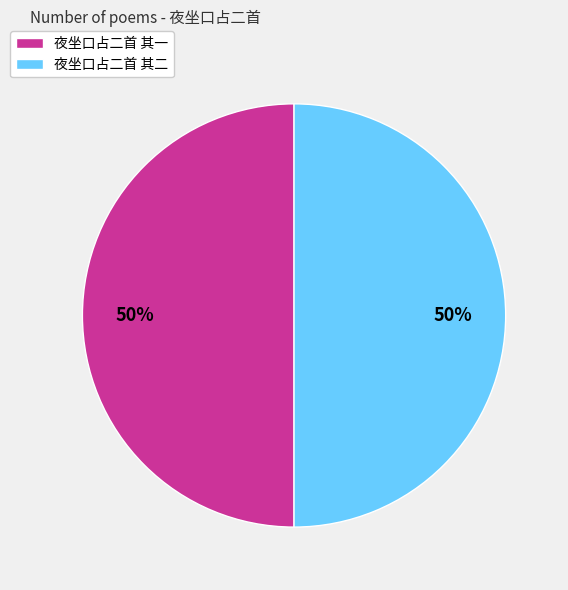

To the nearest percent, what percentage of the pie is 夜坐口占二首 其二?

50%